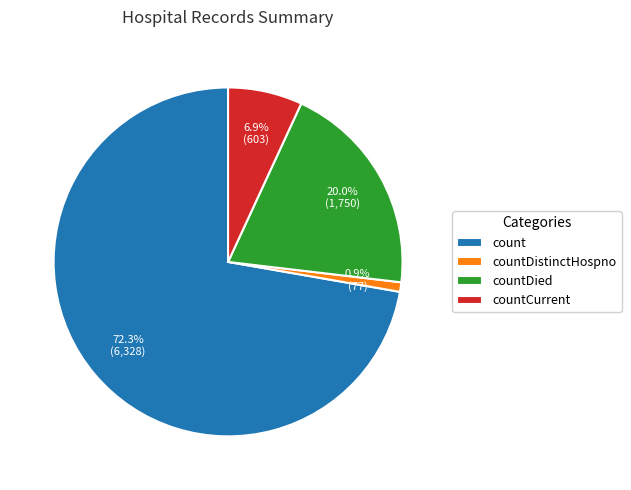

What is the largest slice in the pie chart?

count